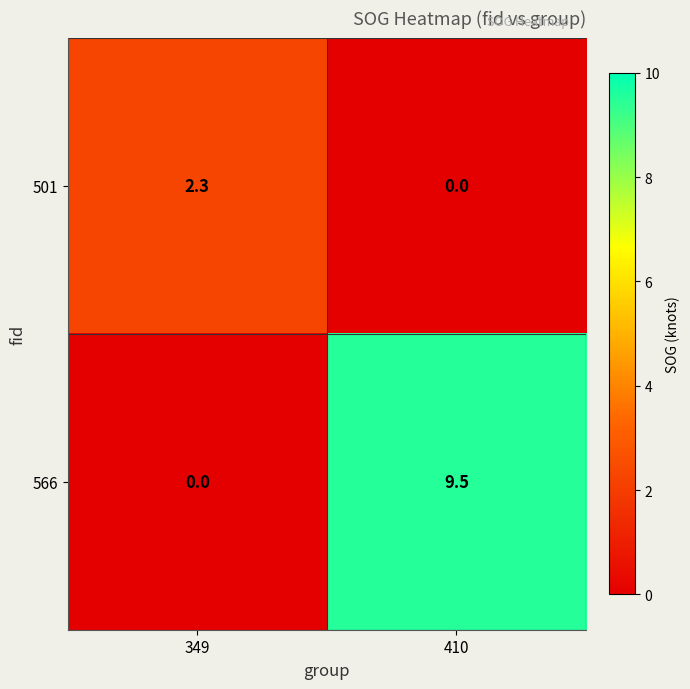

Where does the 501 series first go above 2?

349